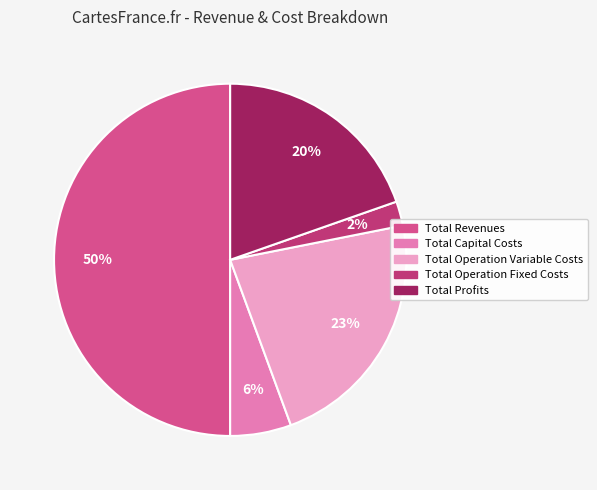

To the nearest percent, what is the difference between the Total Operation Fixed Costs and Total Revenues slice percentages?

48%